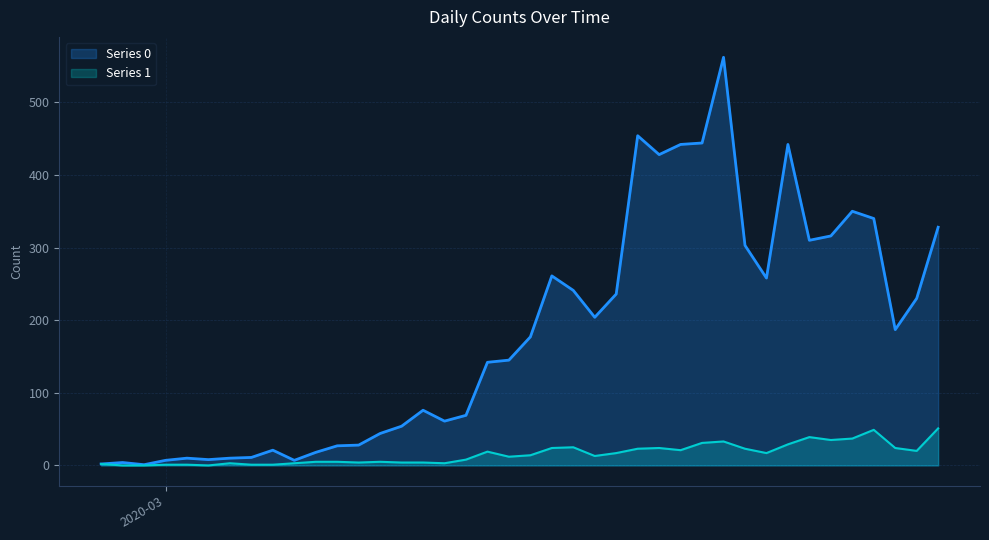

Rank the series by their average value, from lowest to highest.

Series 1, Series 0